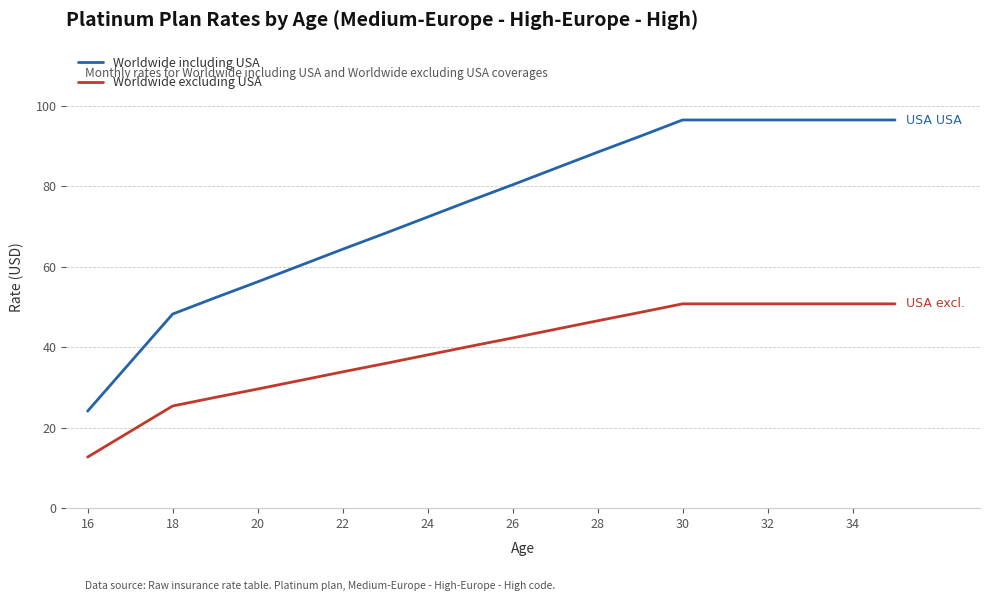

Which series has the widest spread of values?

Worldwide including USA